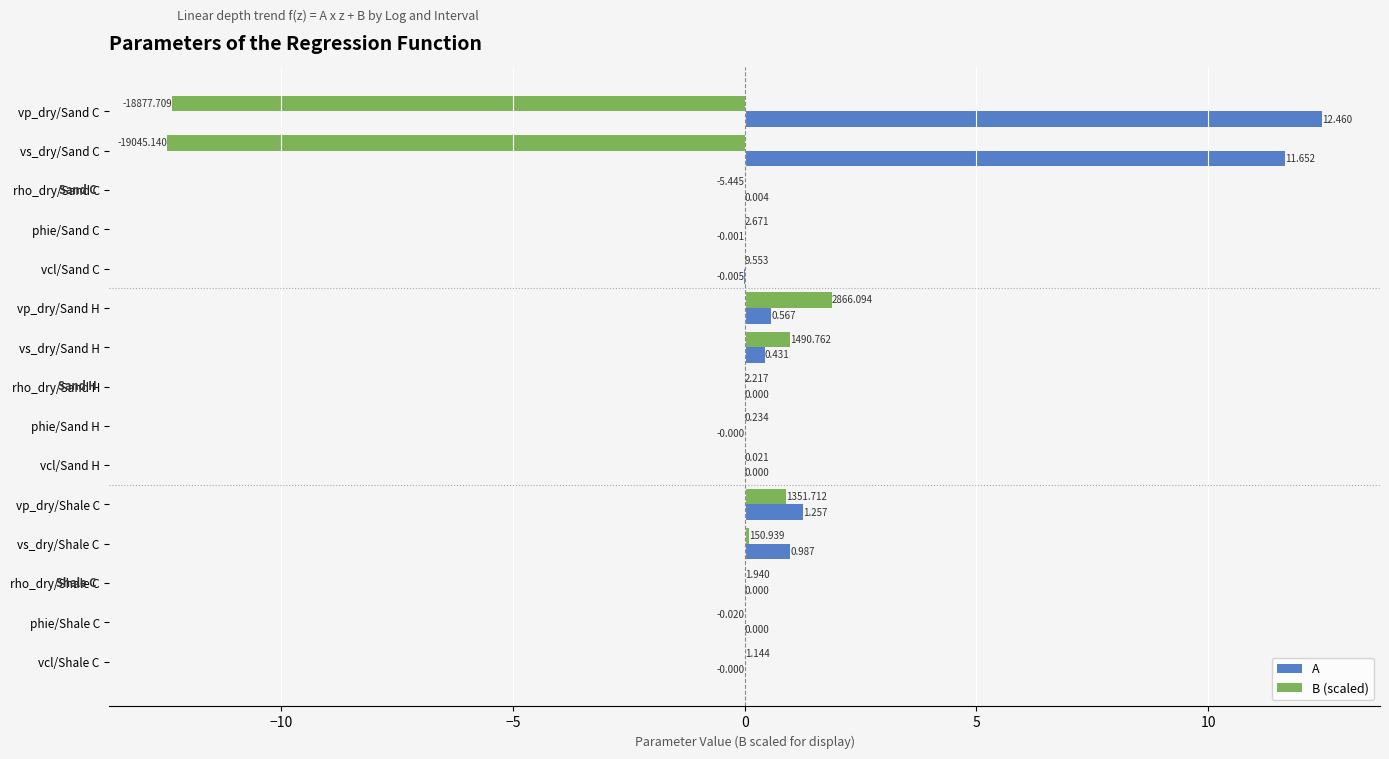

Is the value of A at vp_dry/Sand C greater than the value of B (scaled) at rho_dry/Shale C?

Yes